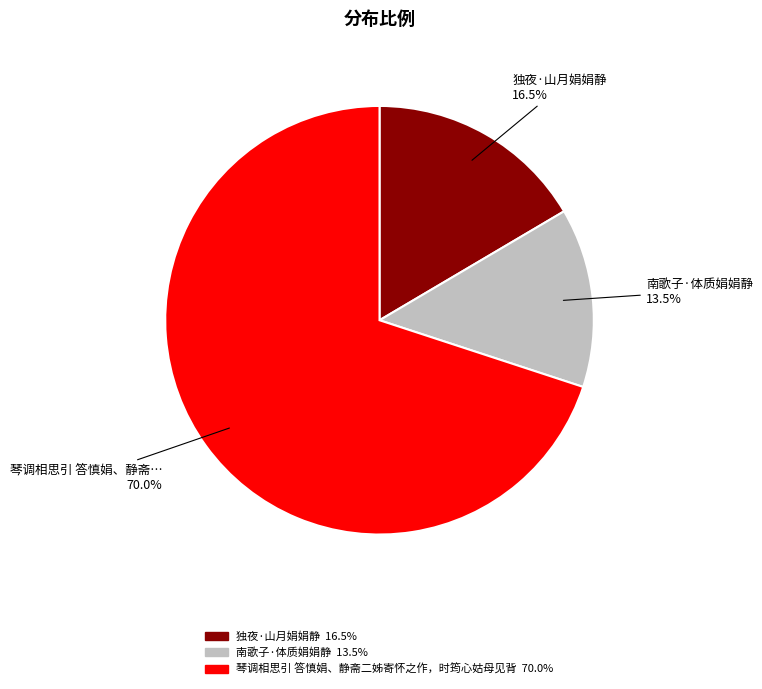

What percentage is NOT represented by 南歌子·体质娟娟静?

86.5%